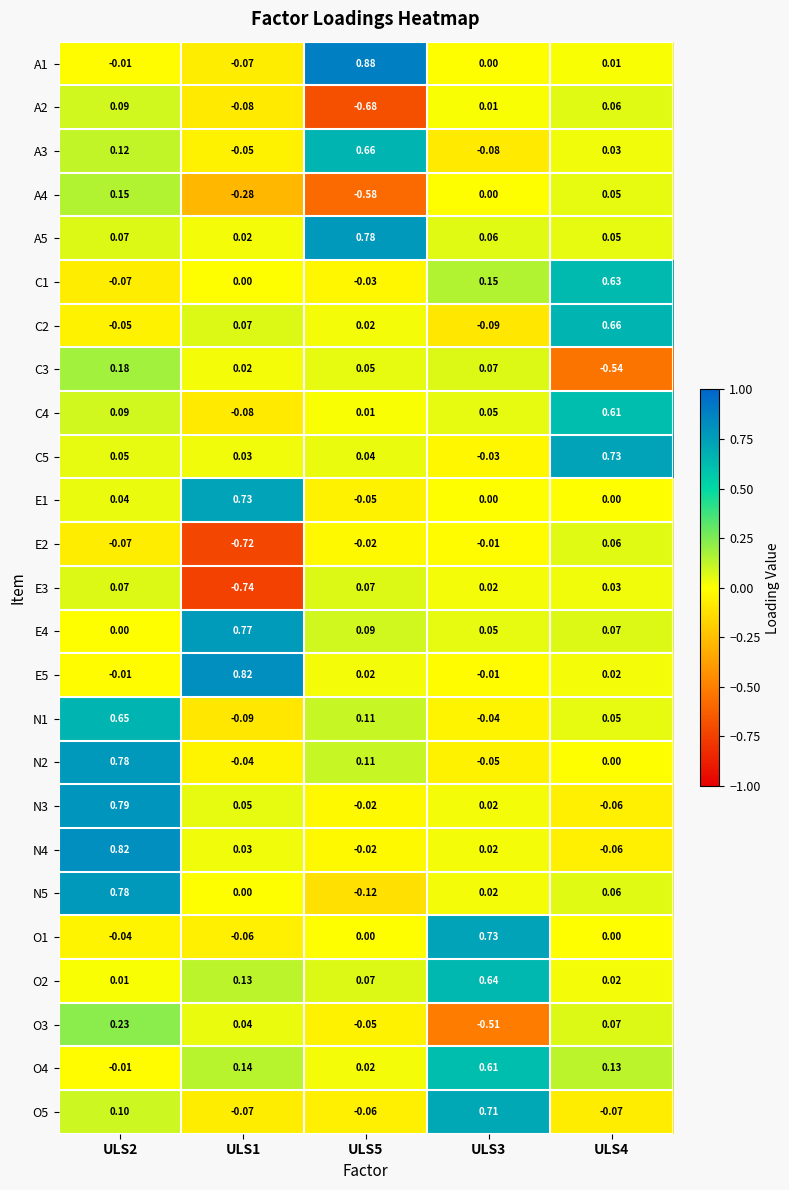

Is the value of A5 at ULS2 greater than the value of C1 at ULS3?

No